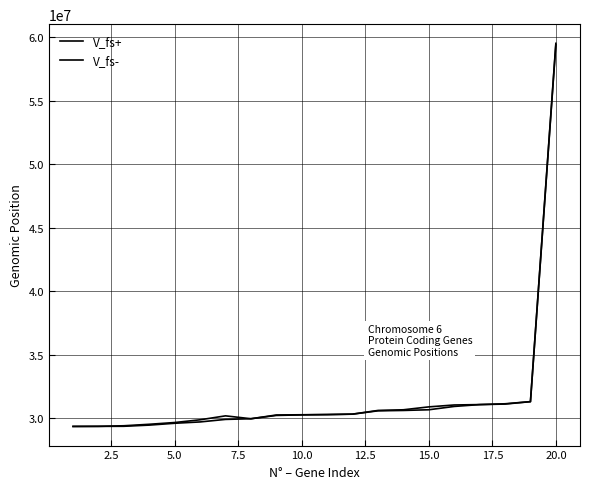

Rank the series by their maximum value, from highest to lowest.

V_fs-, V_fs+